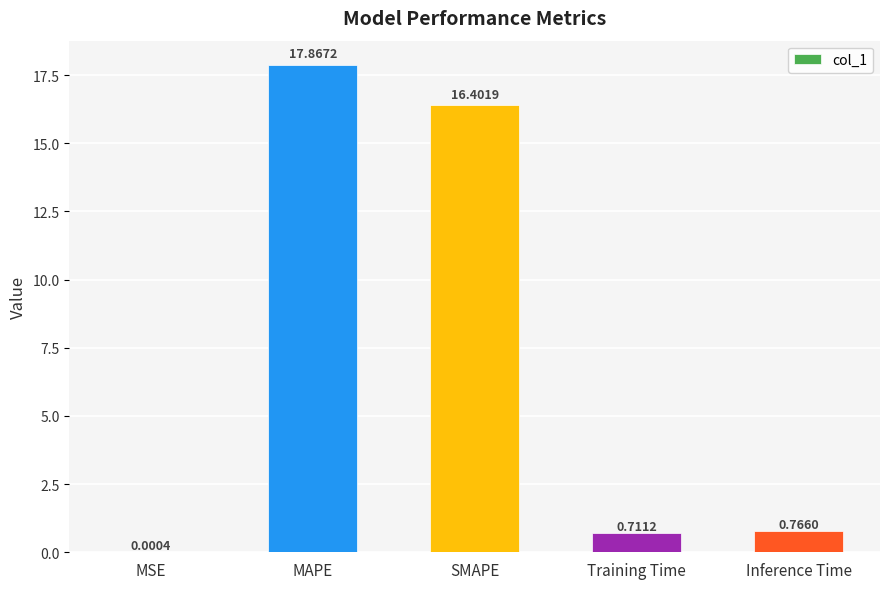

Which has a higher value, Training Time or SMAPE?

SMAPE